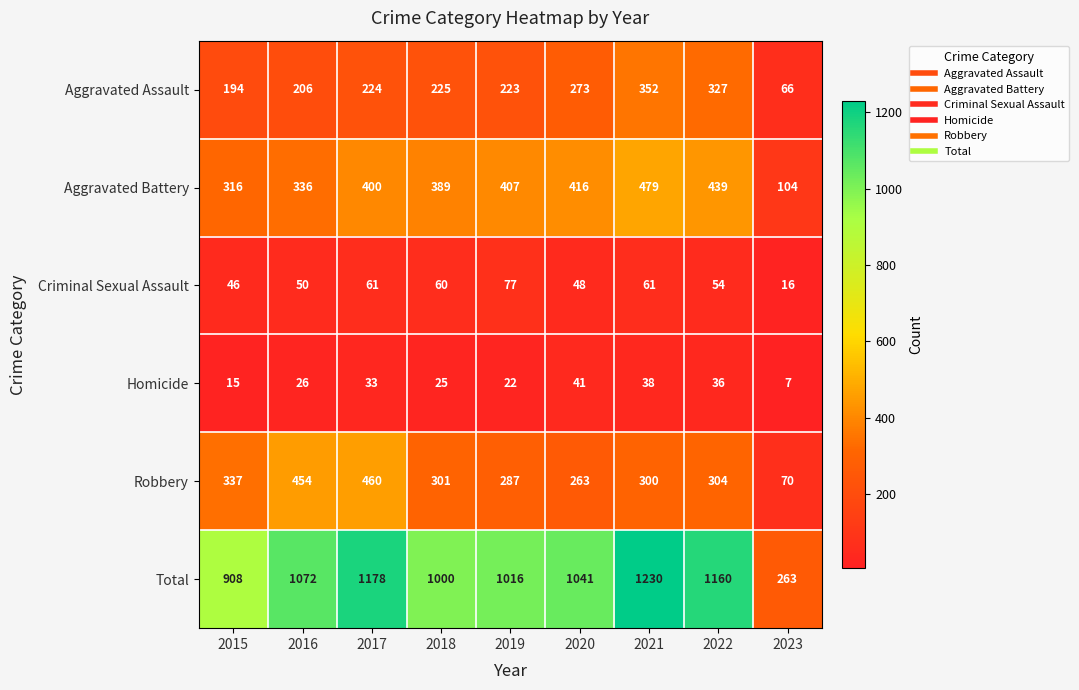

What is the difference between the second highest and minimum values in the Aggravated Assault series?

261